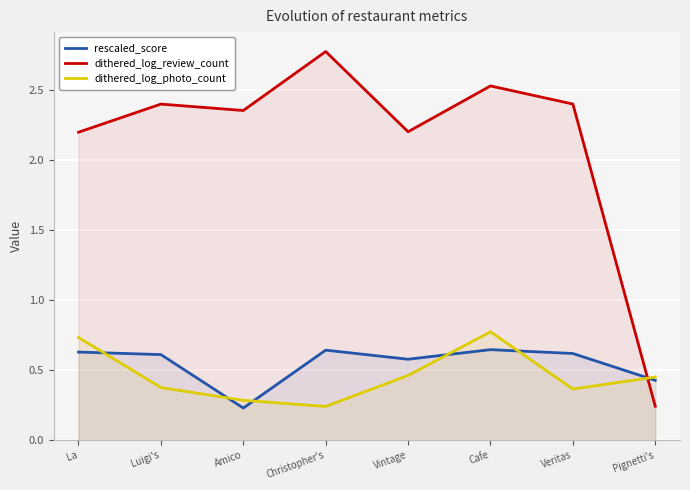

Reading right to left, transcribe all the data shown in this chart.

rescaled_score: 0.4	0.6	0.6	0.6	0.6	0.2	0.6	0.6
dithered_log_review_count: 0.2	2.4	2.5	2.2	2.8	2.4	2.4	2.2
dithered_log_photo_count: 0.5	0.4	0.8	0.5	0.2	0.3	0.4	0.7